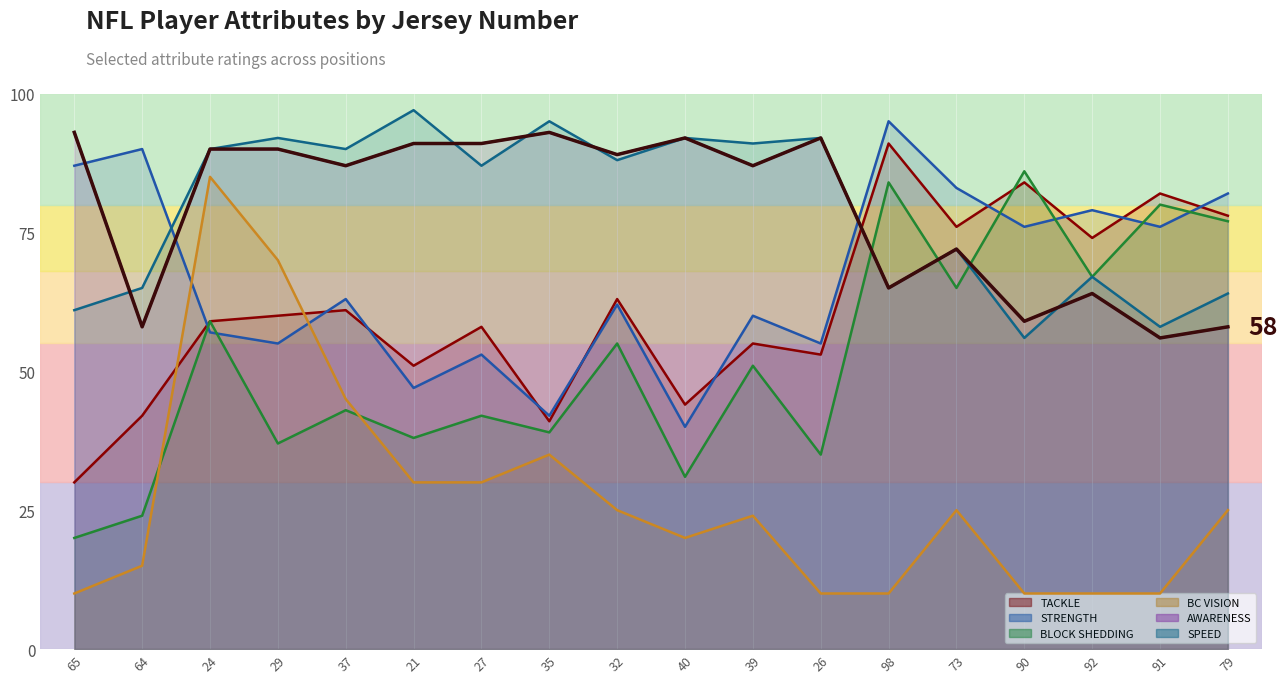

The value of AWARENESS at 98 is 97. True or false?

False